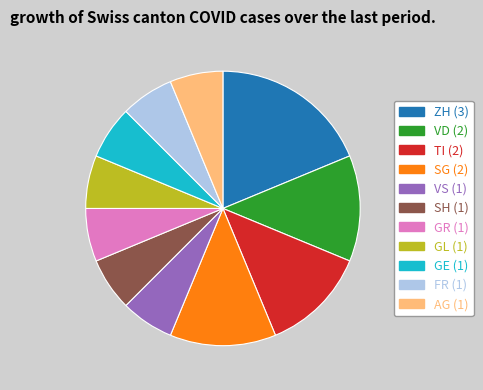

Is there any slice that represents more than half of the pie?

No